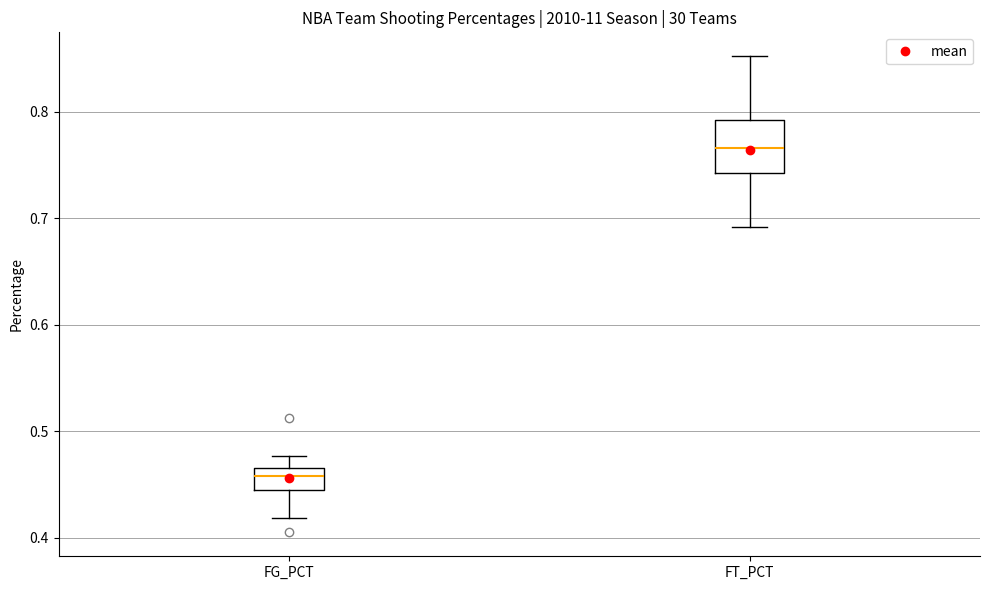

Reading left to right, read every box against the y-axis: the position of its median line, the range the box covers, and the ends of its whiskers. The values are not printed on the chart, so give them approximately, as read against the axis.

FG_PCT: median 0.46, box 0.45 to 0.47, whiskers 0.42 to 0.48
FT_PCT: median 0.77, box 0.74 to 0.79, whiskers 0.69 to 0.85